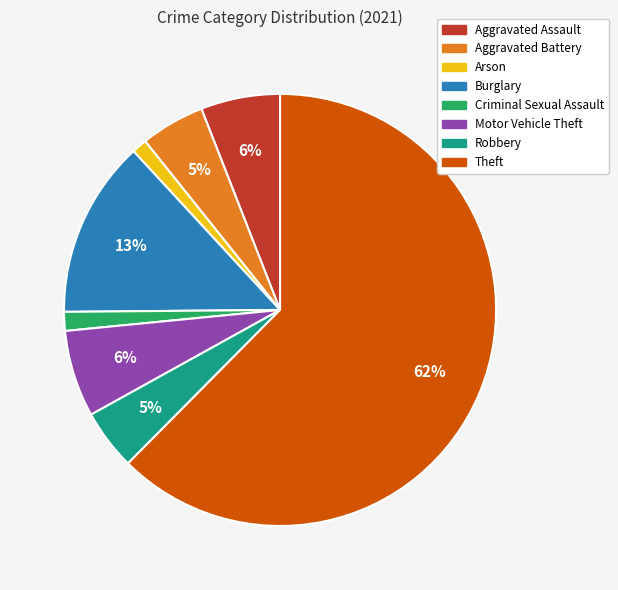

Is there a majority slice in this chart?

Yes